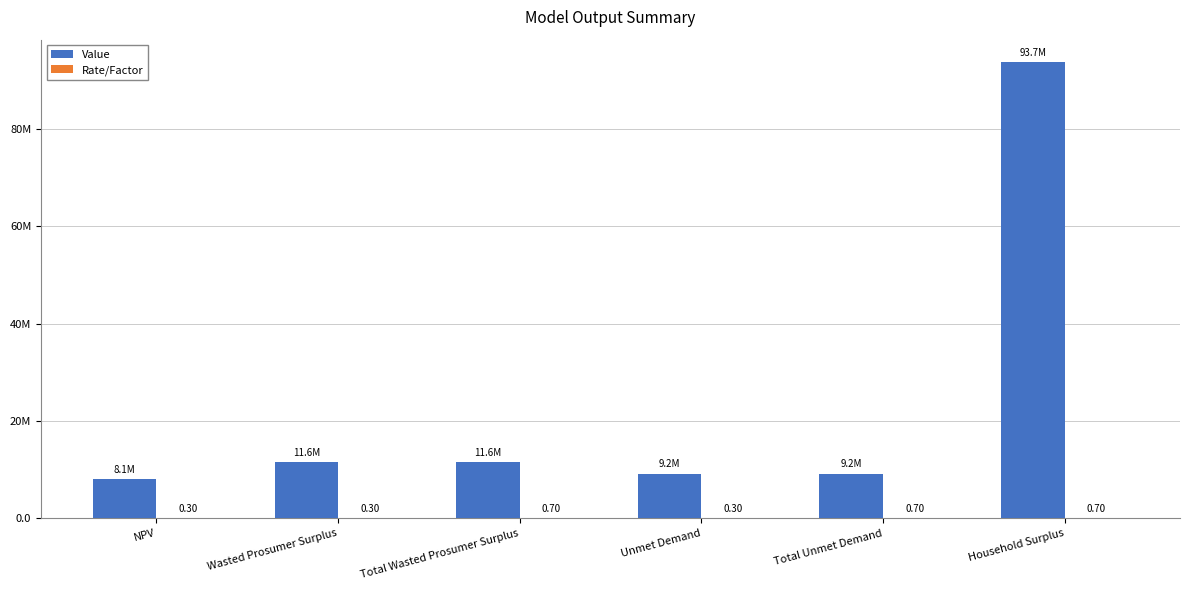

Does the chart contain stacked bars?

No